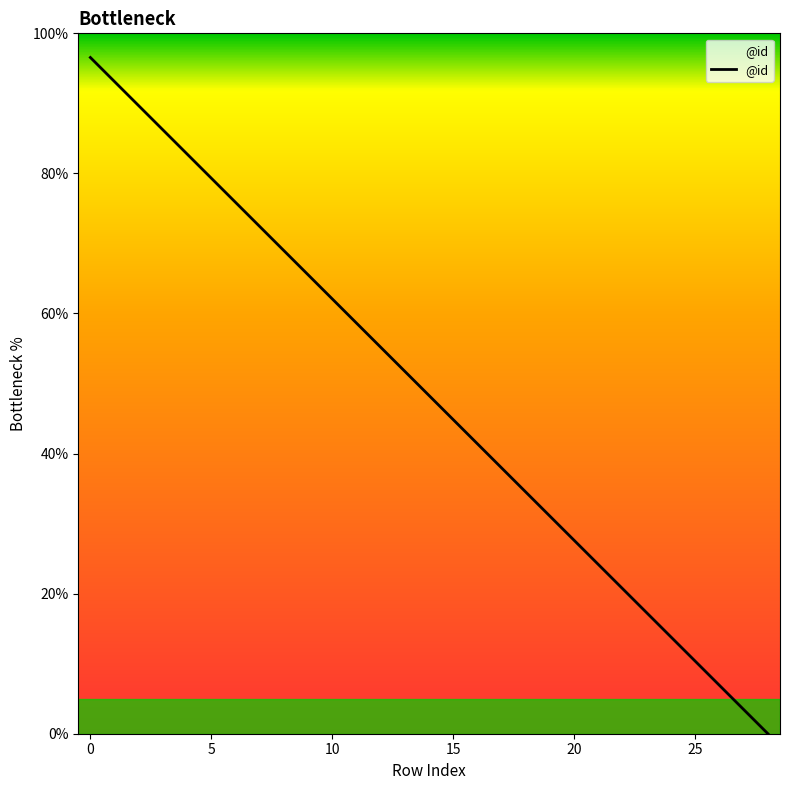

What is the difference between the maximum and minimum values?

96.6